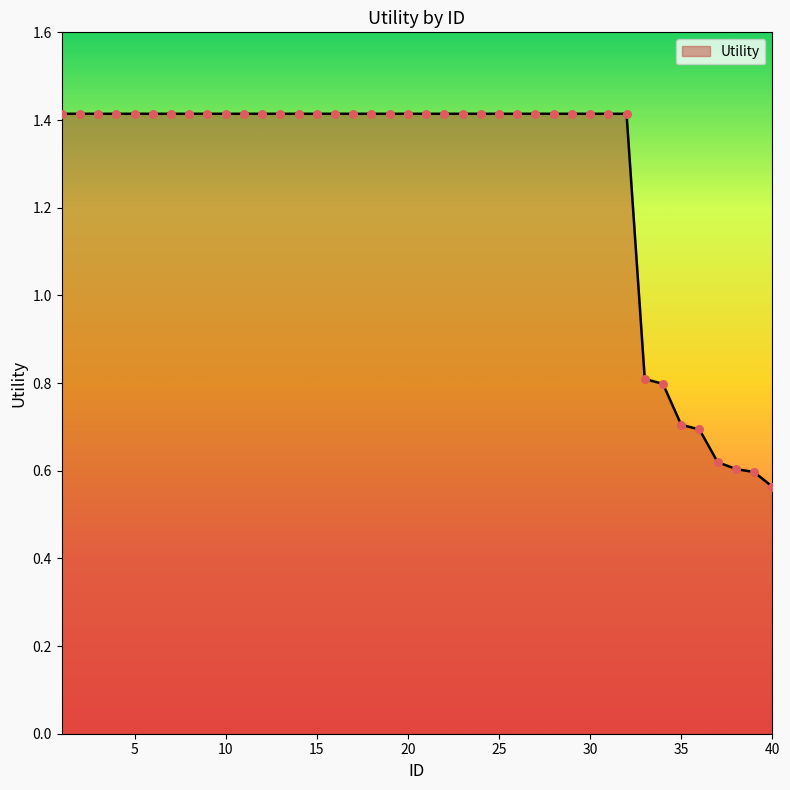

What is the difference between the maximum and minimum values?

0.9